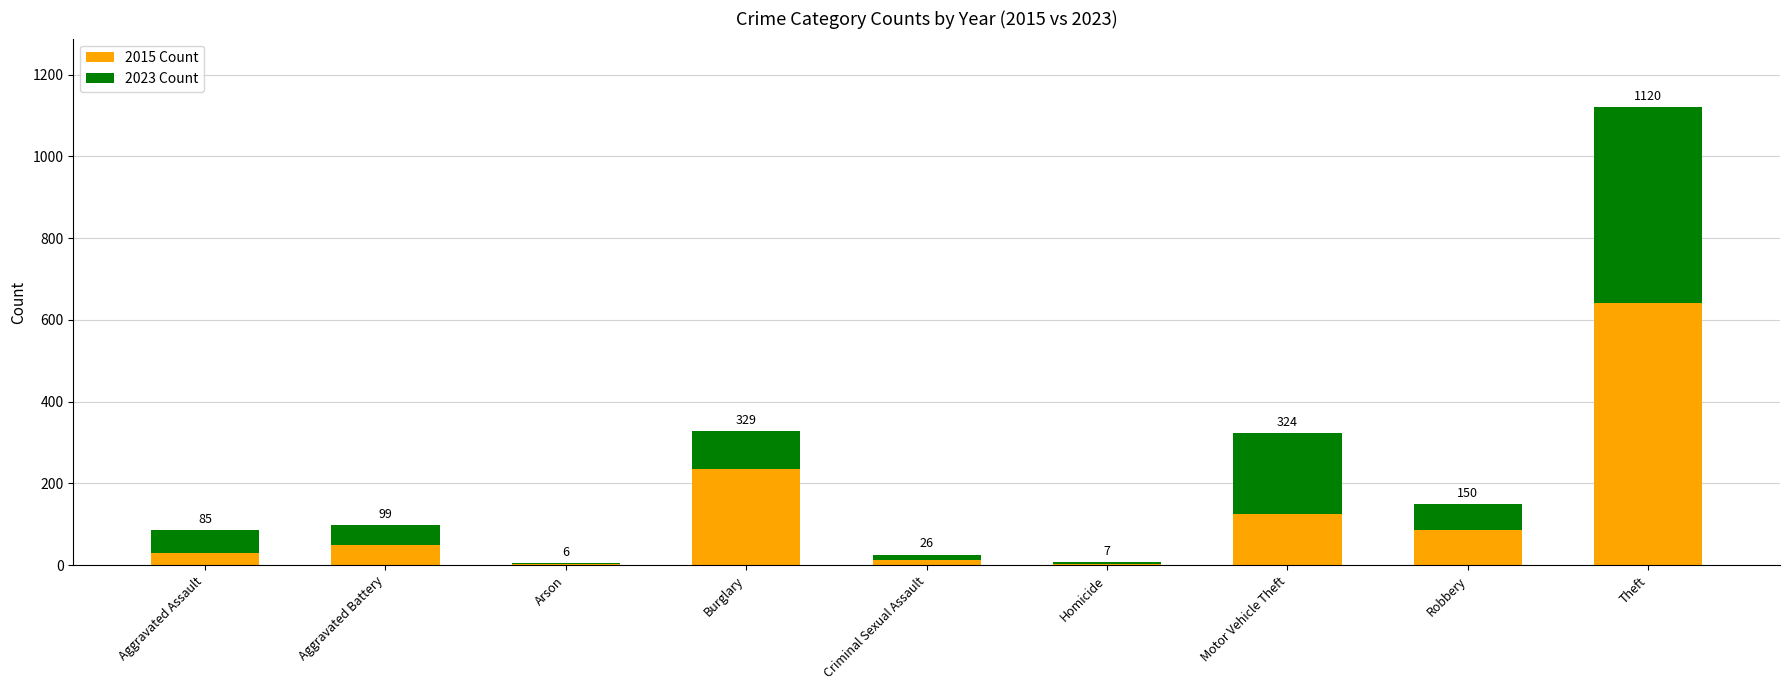

What are all the series names shown in the legend?

2015 Count, 2023 Count